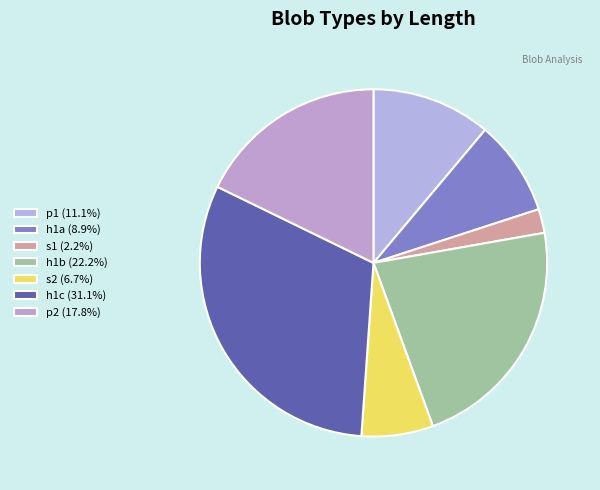

How many slices are in this pie chart?

7